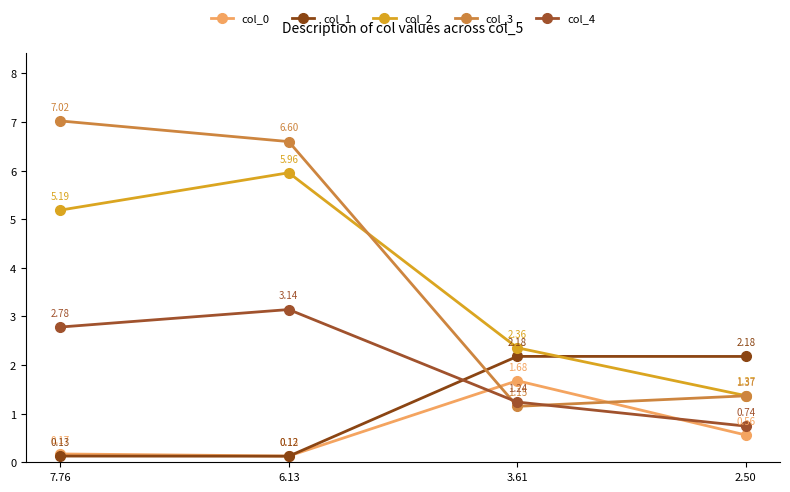

What is the minimum value for col_4?

0.7